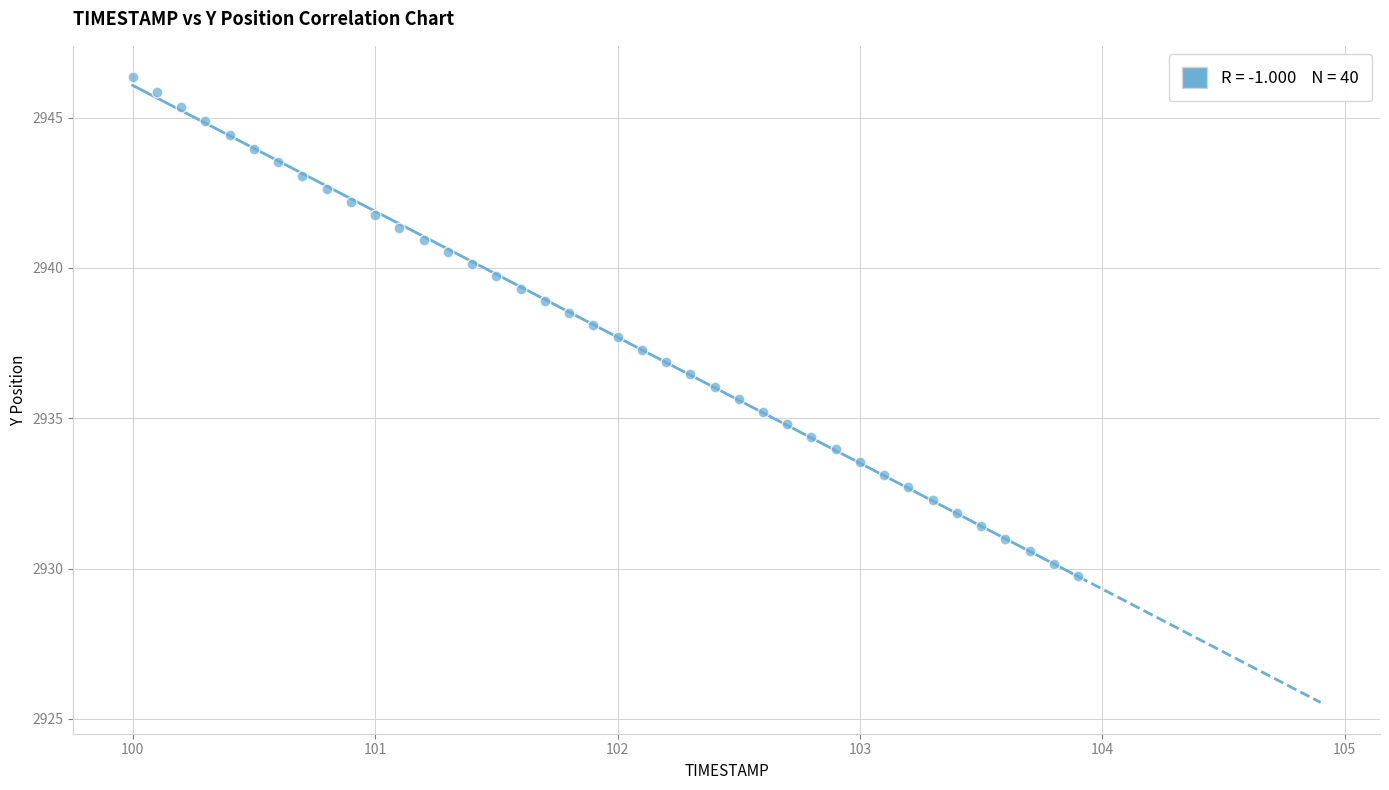

What is the range of X values (max minus min)?

3.9